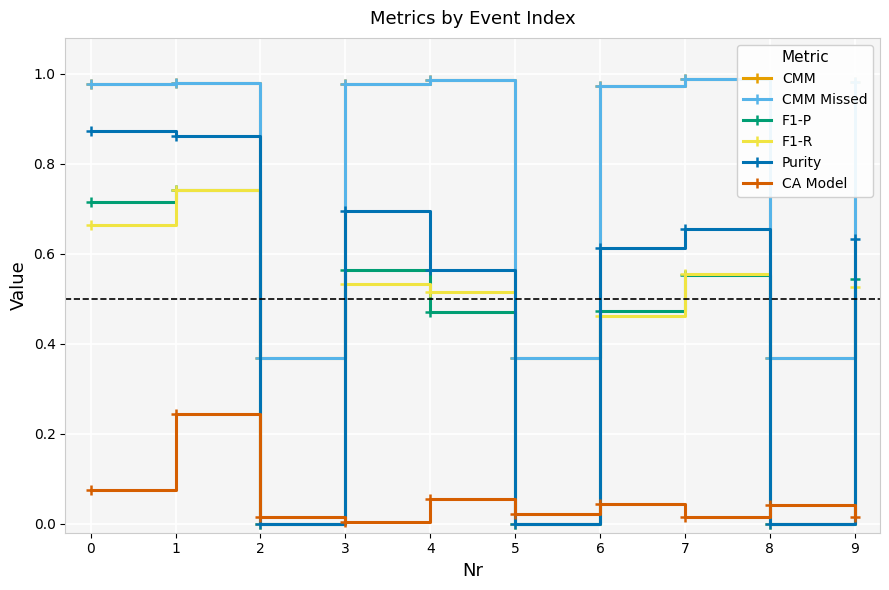

Which series changed the most between 0 and 2?

Purity